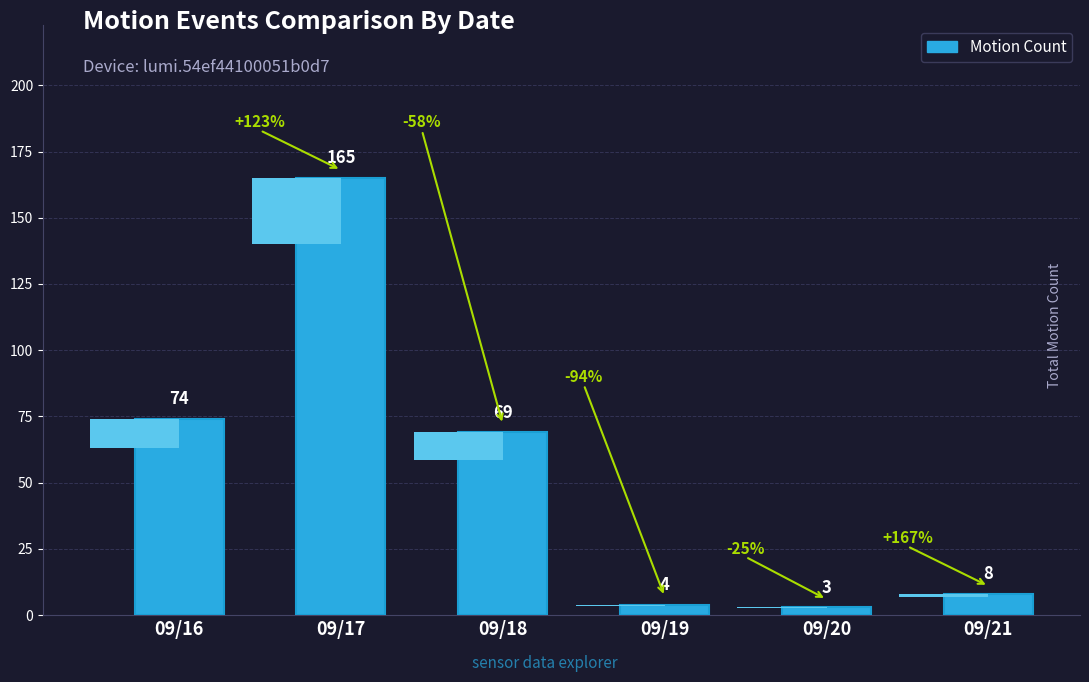

Reading left to right, extract all data points from this chart.

09/16=74	09/17=165	09/18=69	09/19=4	09/20=3	09/21=8